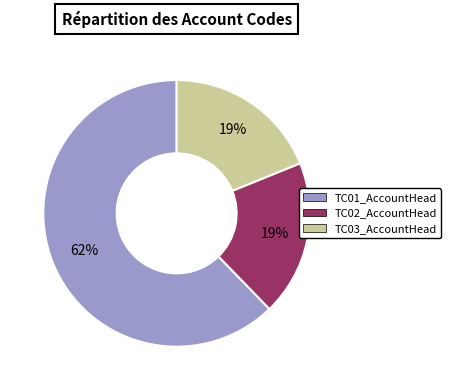

Is it true that TC01_AccountHead is 62% of the pie?

True